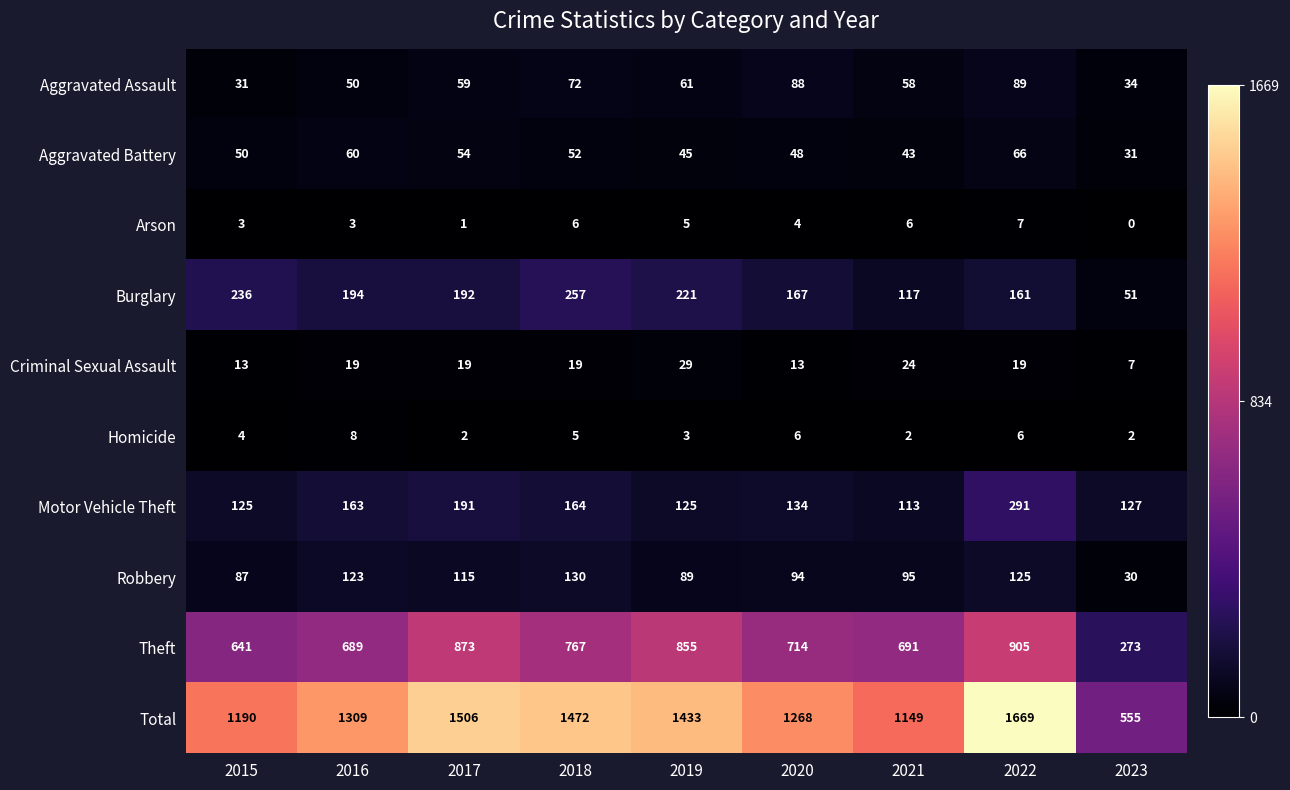

Which series has the widest spread of values?

Total